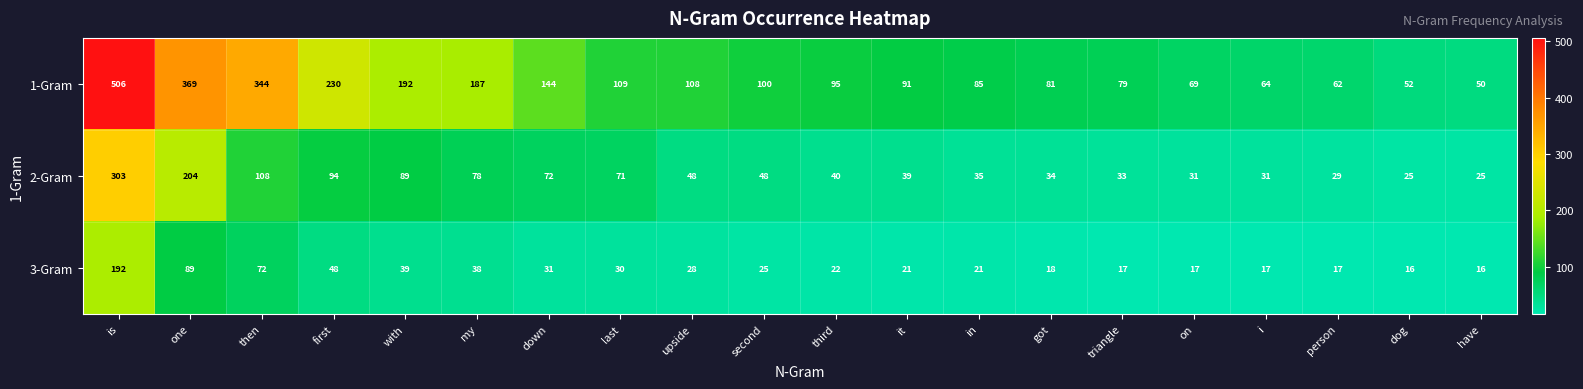

What is the minimum value shown in the chart?

16